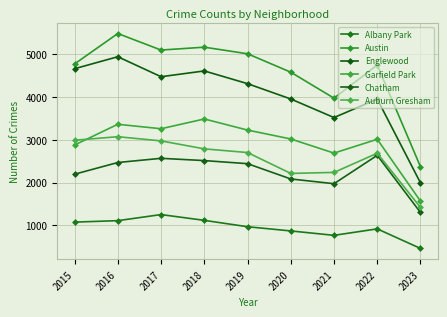

Reading left to right, list all the values displayed in this chart.

Albany Park: 1076	1110	1252	1117	968	870	767	918	461
Austin: 4771	5481	5095	5162	5008	4578	3971	4745	2369
Englewood: 4659	4939	4472	4607	4310	3952	3518	3950	1992
Garfield Park: 2877	3361	3257	3485	3226	3018	2688	3011	1566
Chatham: 2195	2468	2566	2513	2441	2084	1973	2636	1301
Auburn Gresham: 2988	3071	2973	2787	2701	2213	2237	2685	1419